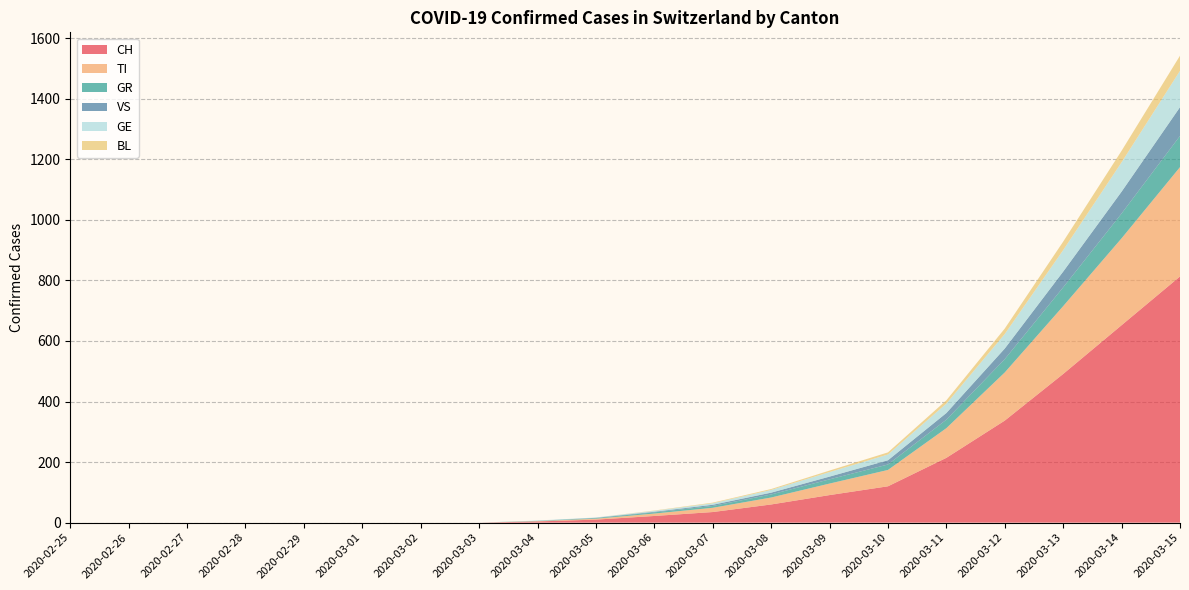

Reading left to right, list all the values displayed in this chart.

CH: 0	0	0	0	0	0	0	0	4	10	22	35	60	91	120	214	337	491	652	813
TI: 0	0	0	0	0	0	0	0	1	3	8	14	23	38	54	98	159	224	287	361
GR: 0	0	0	0	0	0	0	0	1	2	4	6	10	14	18	28	44	62	82	103
VS: 0	0	0	0	0	0	0	0	0	1	2	4	6	9	14	22	35	52	72	95
GE: 0	0	0	0	0	0	0	0	1	1	3	5	9	15	19	31	48	71	97	120
BL: 0	0	0	0	0	0	0	0	0	0	1	2	3	5	7	11	18	28	38	50